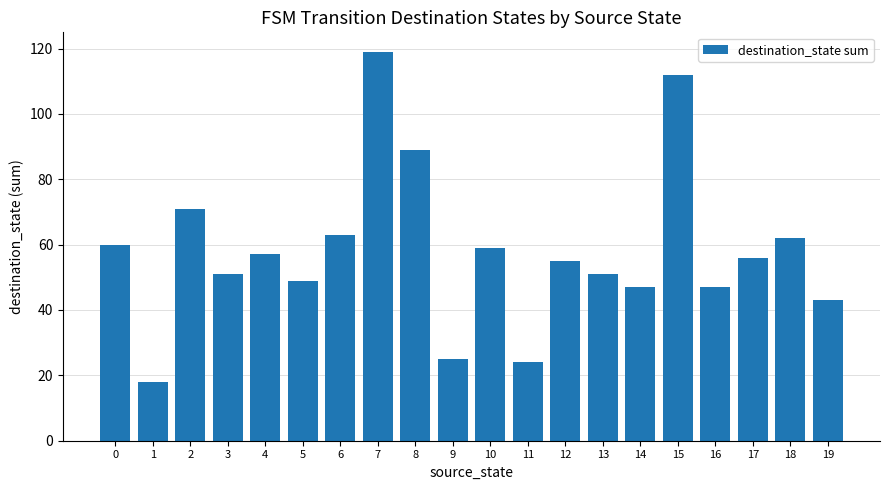

At which label is the value closest to 68?

2